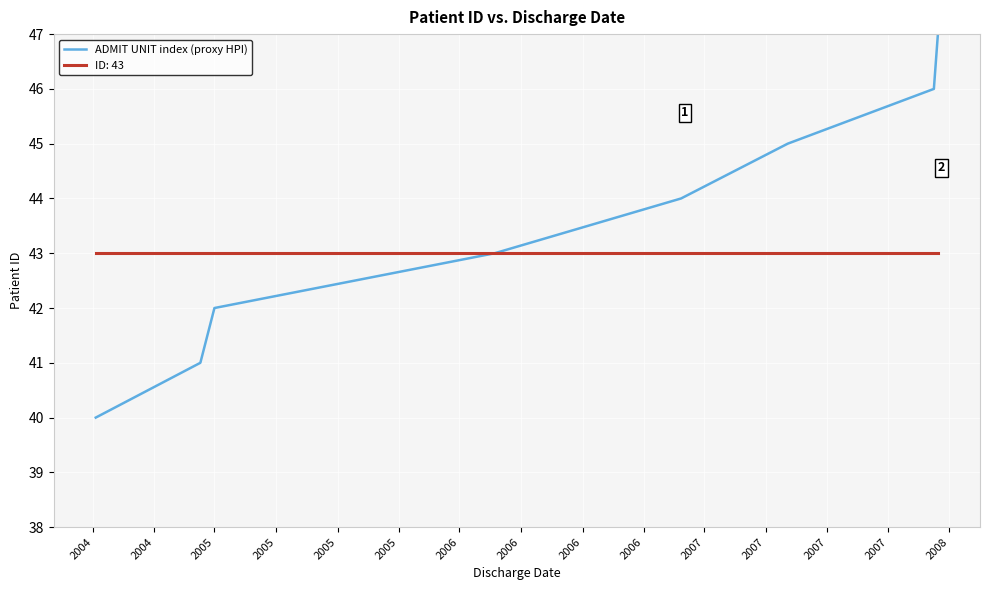

Rank the series by their average value, from lowest to highest.

ID: 43, ADMIT UNIT index (proxy HPI)